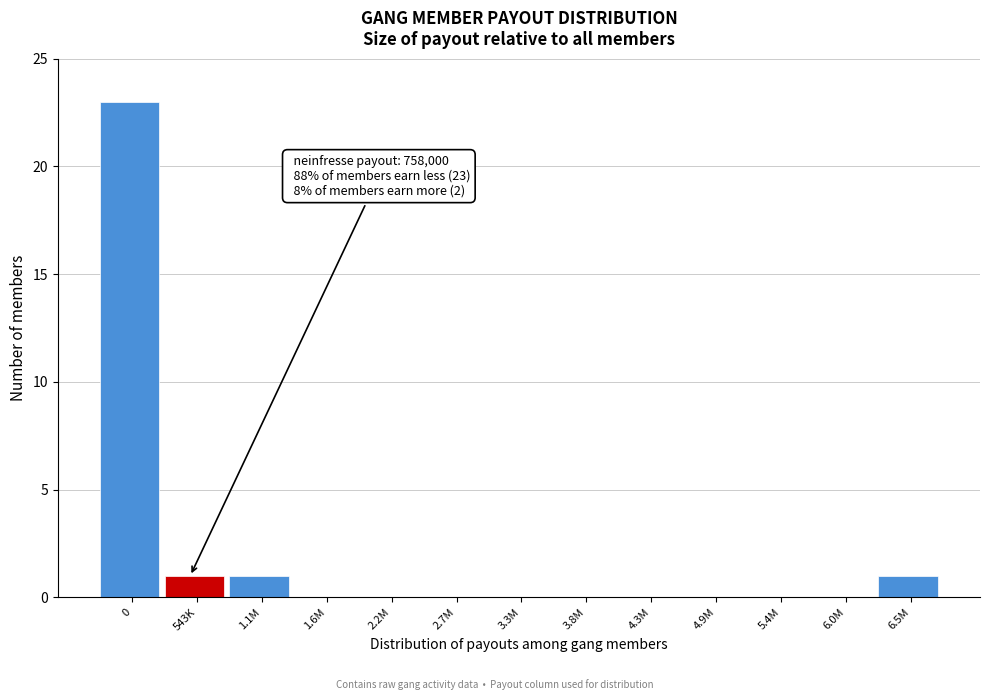

Reading right to left, transcribe all the data shown in this chart.

6.5M=1	6.0M=0	5.4M=0	4.9M=0	4.3M=0	3.8M=0	3.3M=0	2.7M=0	2.2M=0	1.6M=0	1.1M=1	543K=1	0=23